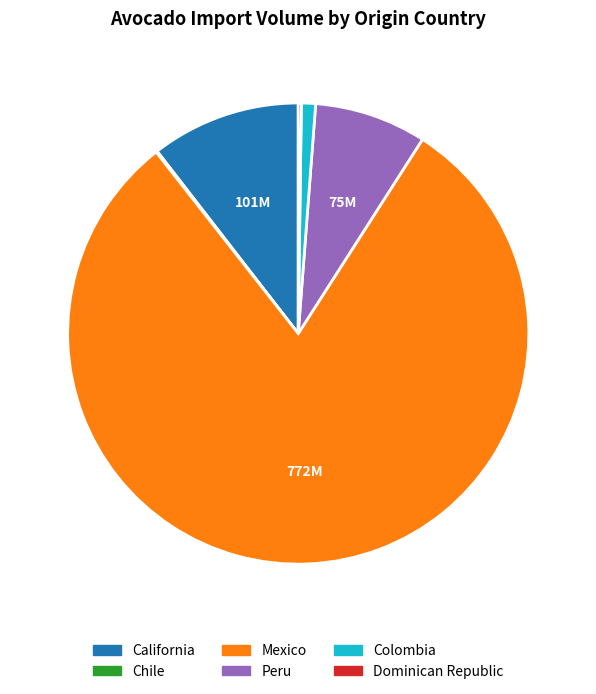

Is it true that California is 10% of the pie?

True